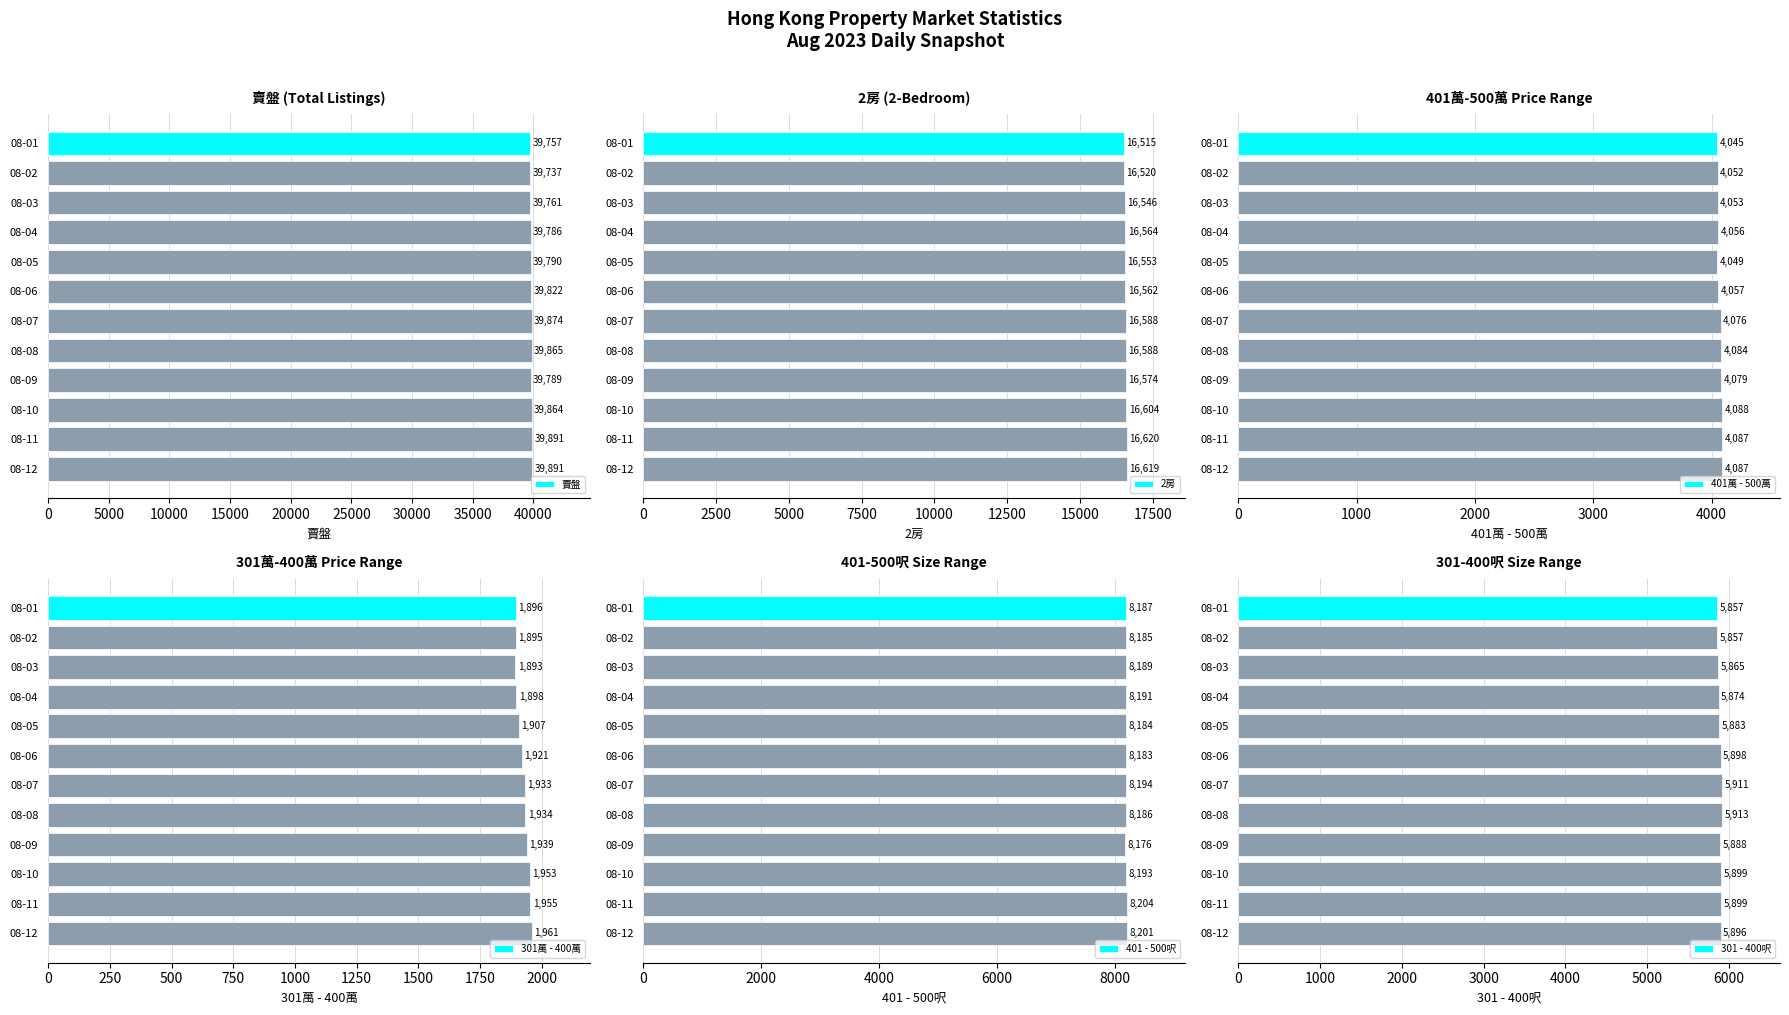

What value does the 401萬 - 500萬 series have at 08-07?

4076